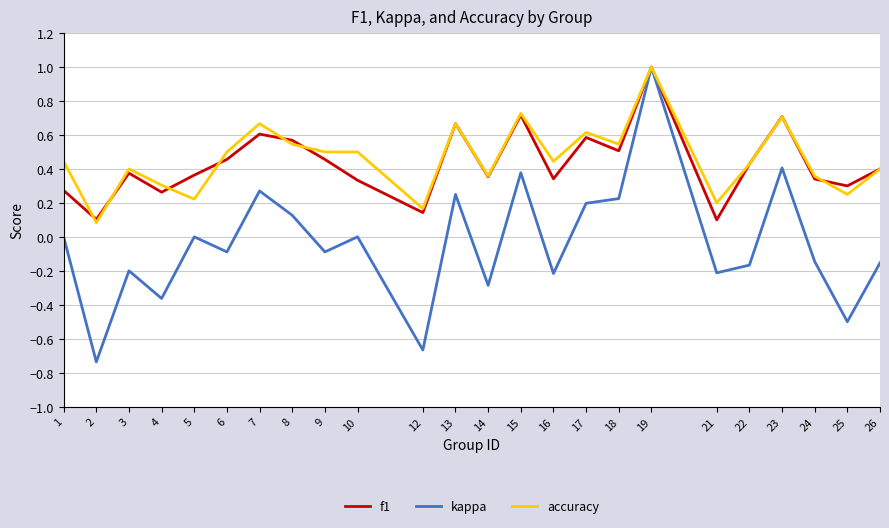

Which series changed the most between 6 and 14?

kappa